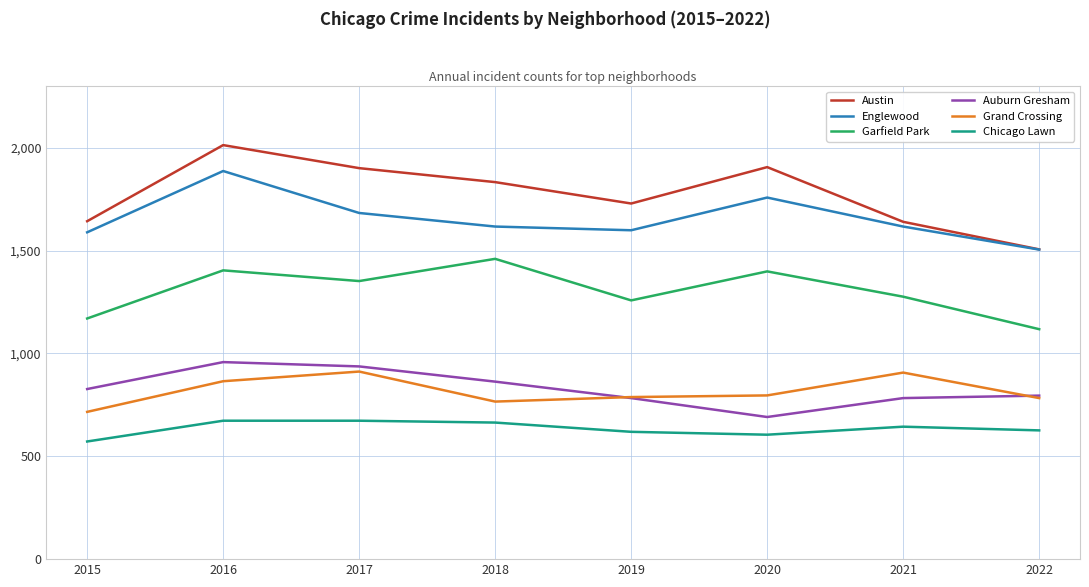

At 2016, list the series in order from largest to smallest.

Austin, Englewood, Garfield Park, Auburn Gresham, Grand Crossing, Chicago Lawn